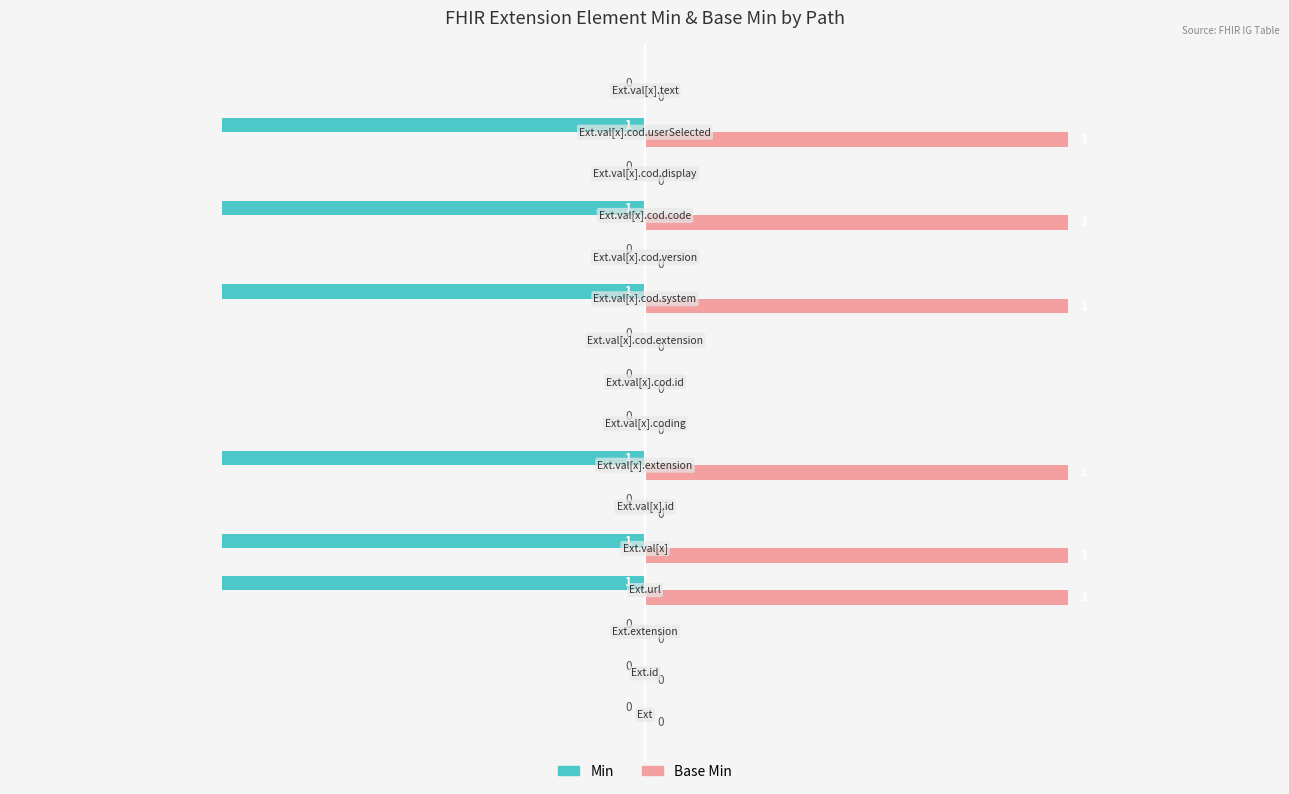

What is the sum of all Min values?

-6